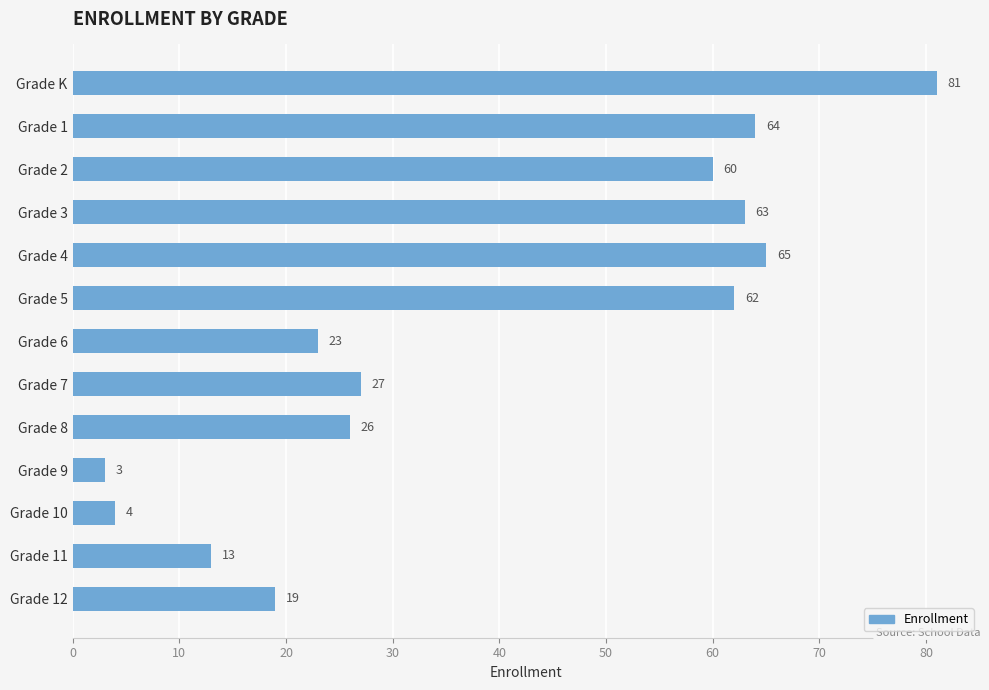

Reading top to bottom, list all the values displayed in this chart.

Grade K=81	Grade 1=64	Grade 2=60	Grade 3=63	Grade 4=65	Grade 5=62	Grade 6=23	Grade 7=27	Grade 8=26	Grade 9=3	Grade 10=4	Grade 11=13	Grade 12=19